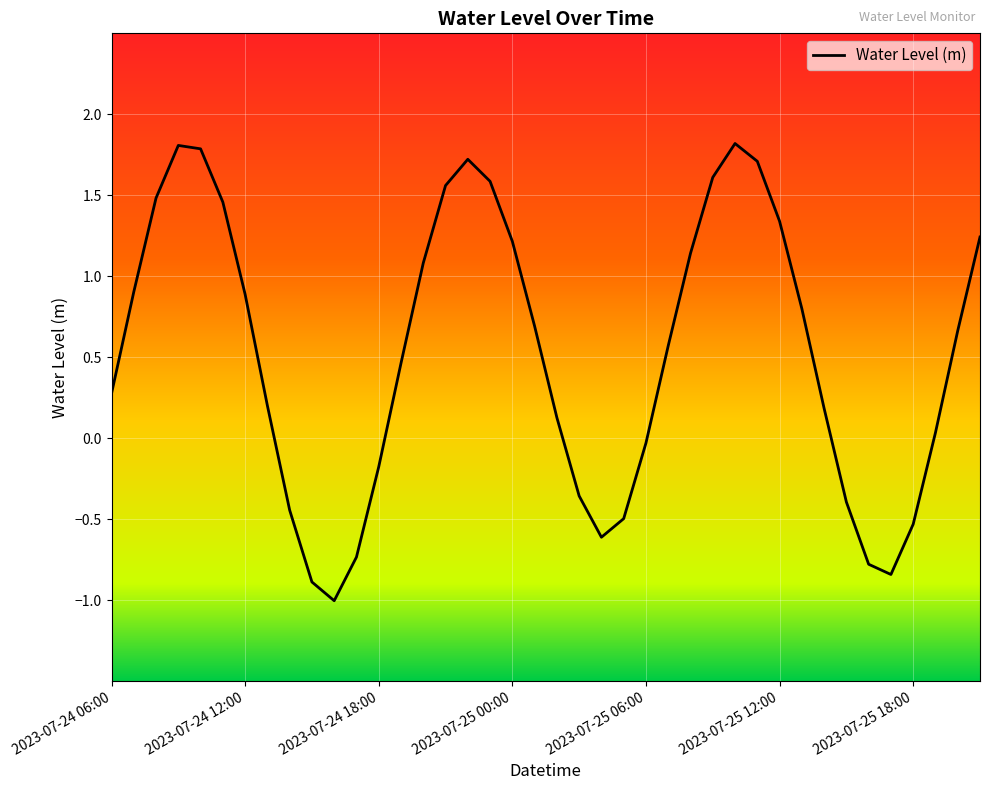

What is the minimum value shown in the chart?

-1.0